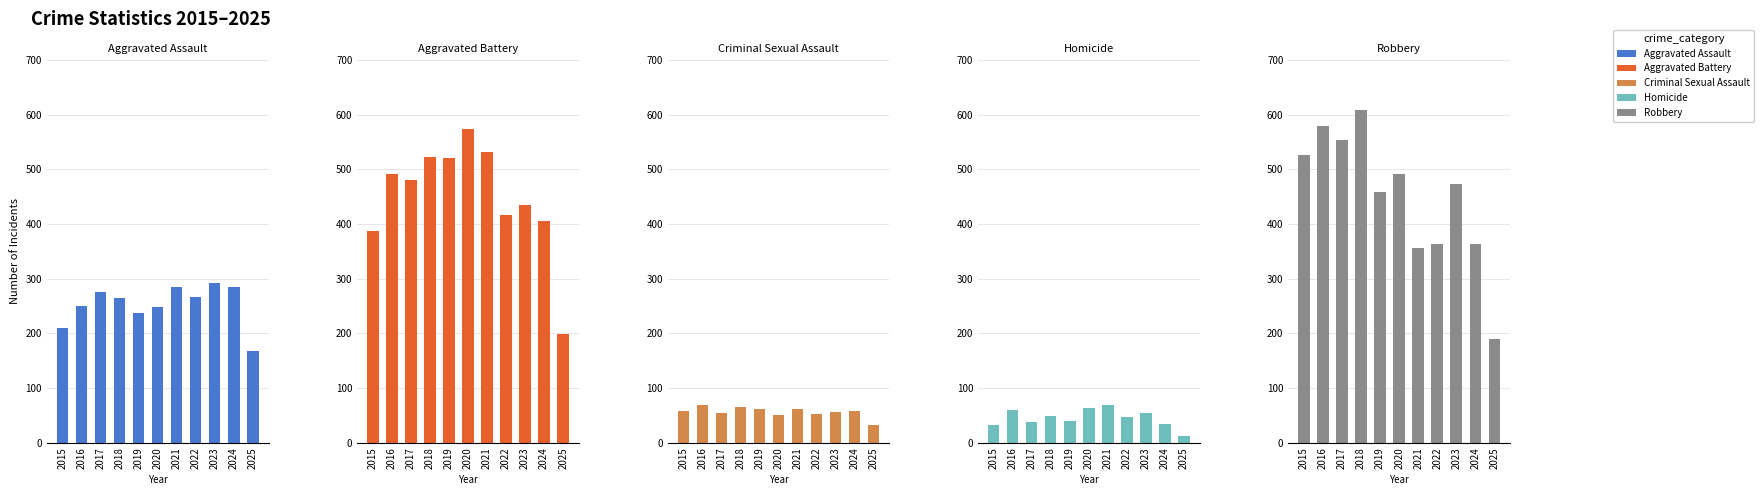

True or false: Robbery has a value of 793 at 2017.

False